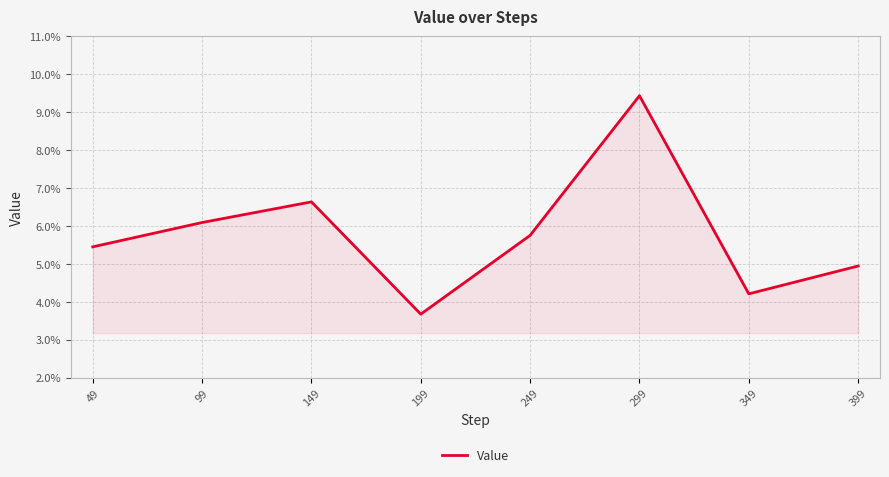

True or false: the data shows 0.1 at 99.

True